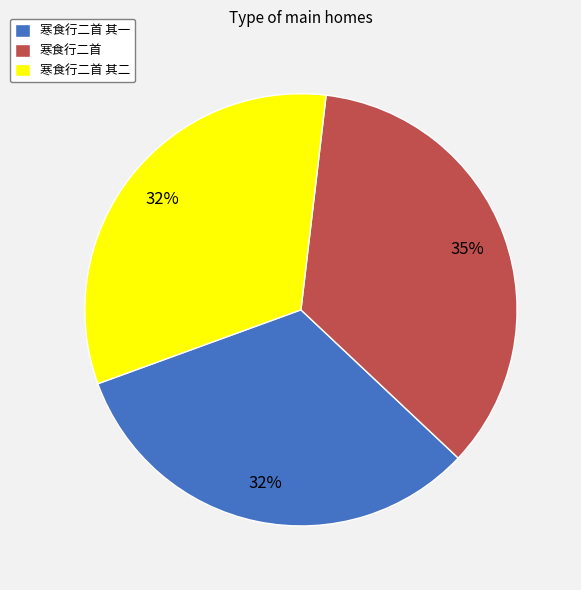

Is the sum of 寒食行二首 and 寒食行二首 其一 greater than half?

Yes